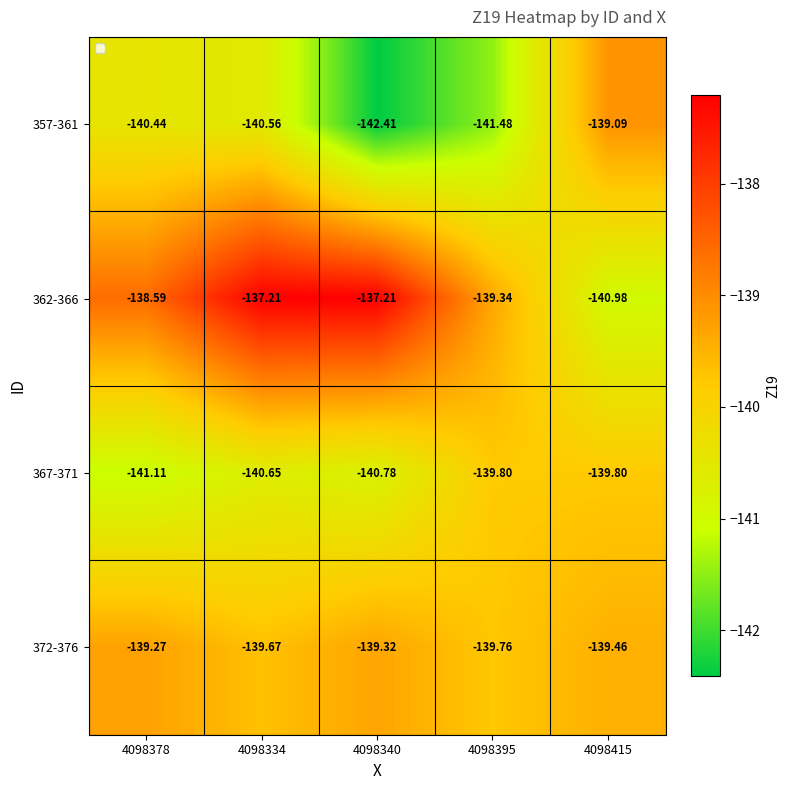

Is the value of 367-371 at 4098415 greater than the value of 357-361 at 4098334?

Yes